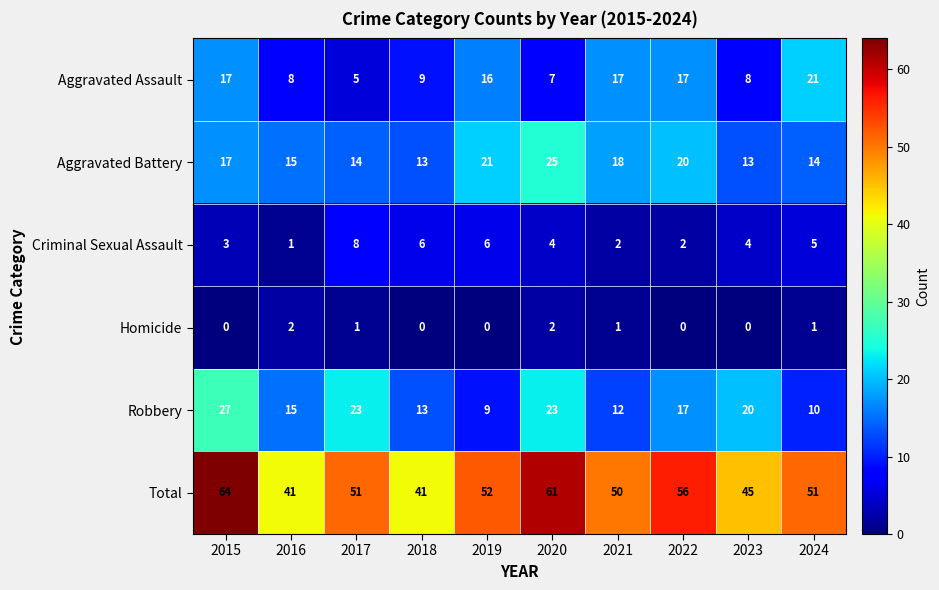

Which series has the largest range (max minus min)?

Total